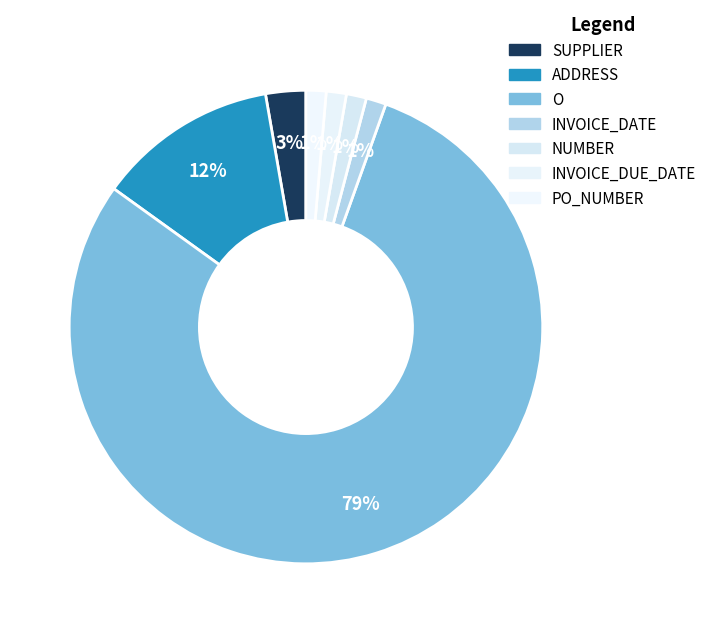

What is the largest slice in the pie chart?

O